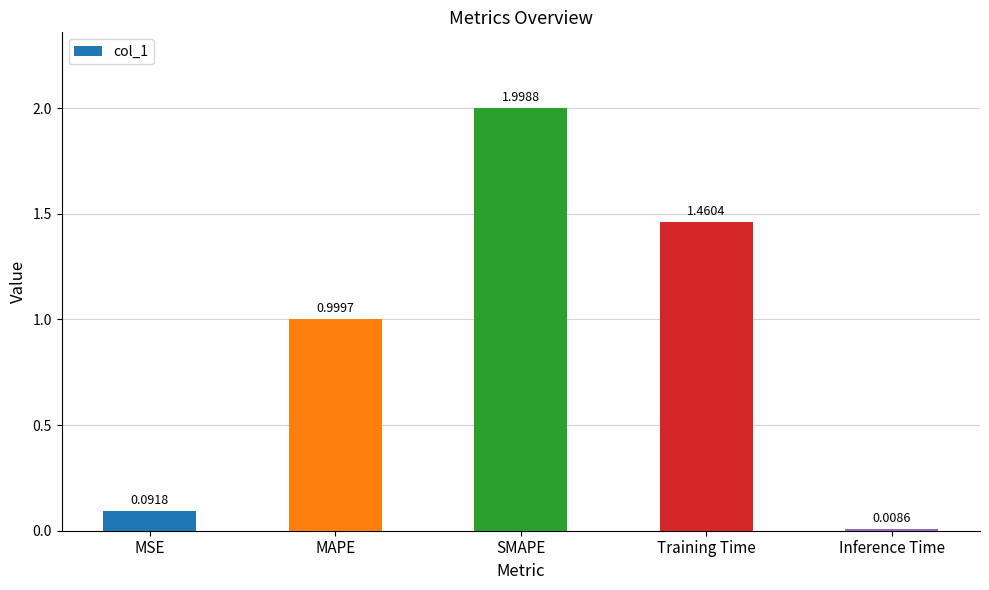

Between Inference Time and MSE, which is larger?

MSE